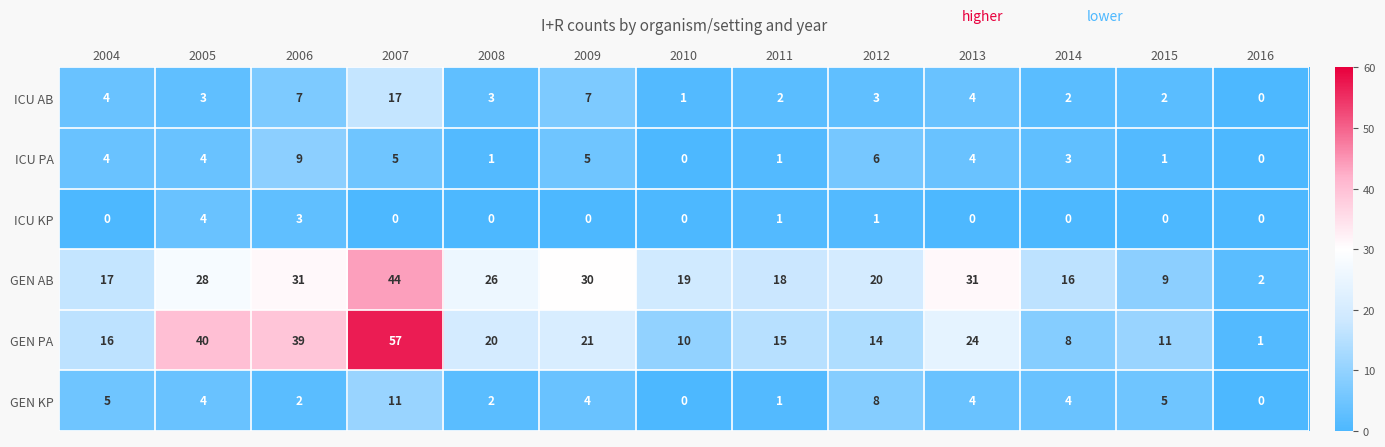

What is the total value across all series at 2006?

91